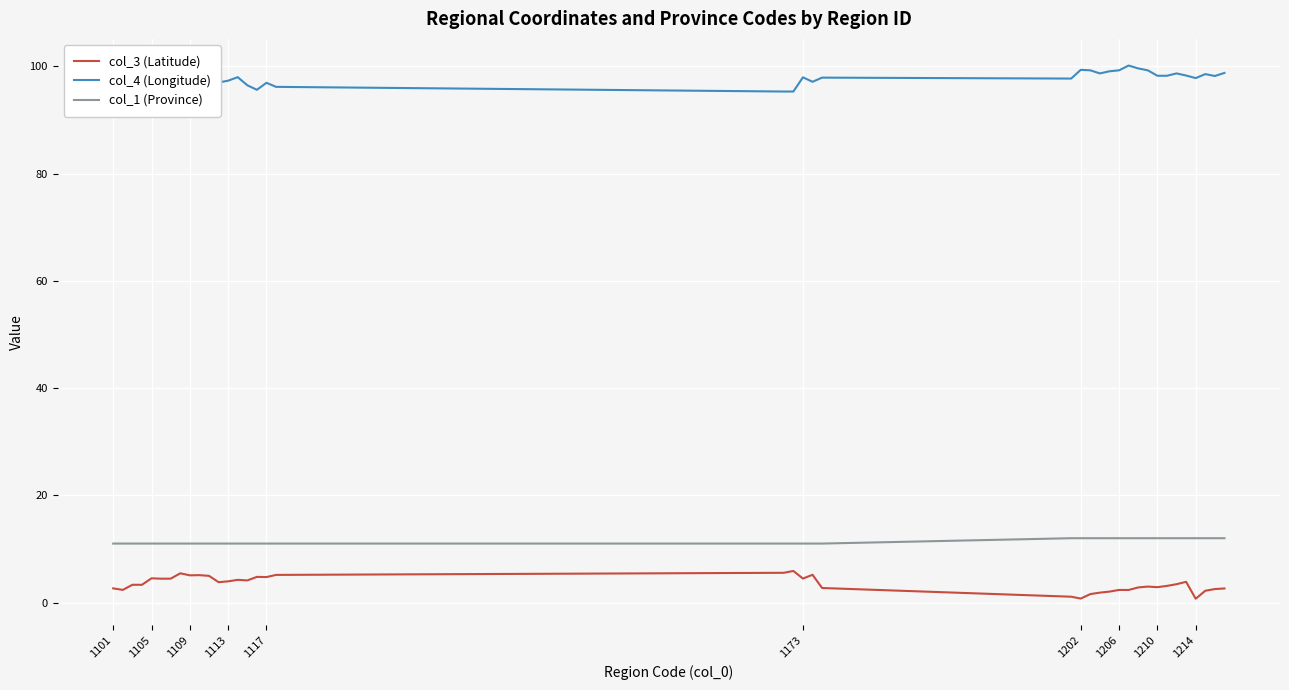

What is the difference between the maximum and minimum values in the col_3 (Latitude) series?

5.2